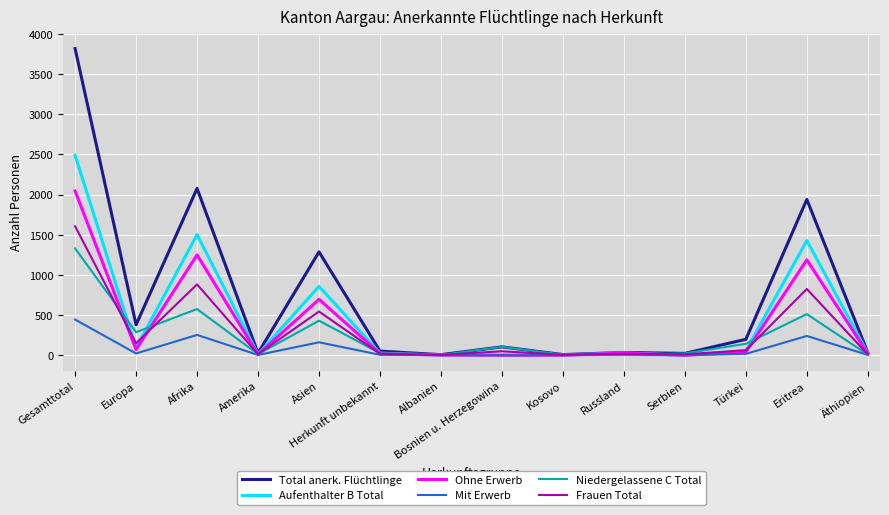

What is the sum of the Mit Erwerb values at Russland and Europa?

25